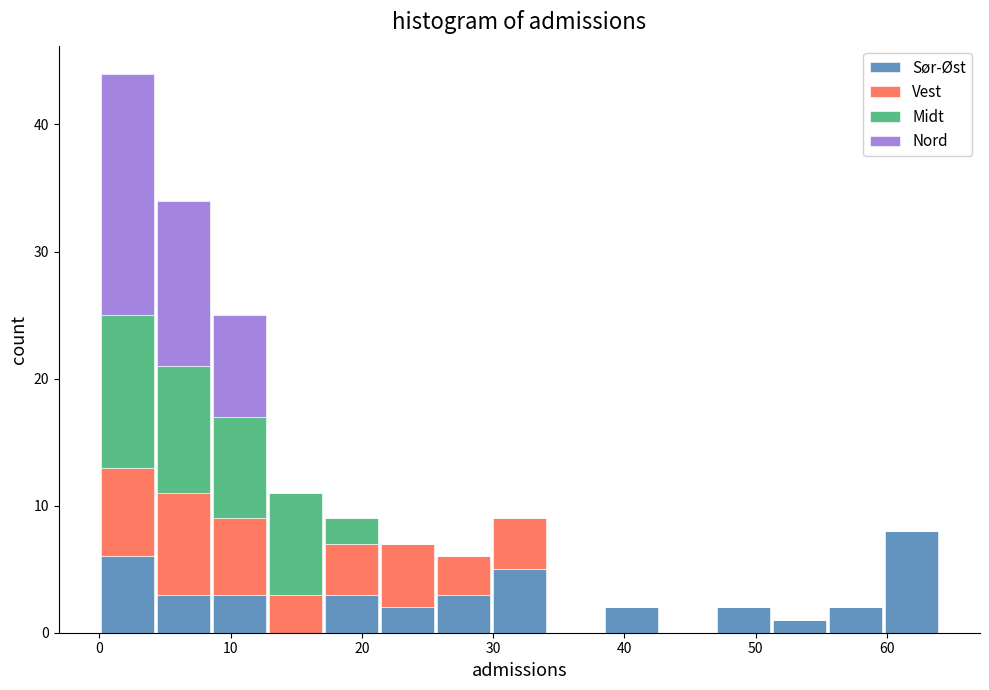

Reading left to right, transcribe this chart: for each stacked bar, give the range it covers on the x-axis and its total height. Neither the bar edges nor the heights are printed on the chart, so give them approximately, as read against the axes.

0 to 4: 44
4 to 9: 34
9 to 13: 25
13 to 17: 11
17 to 21: 9
21 to 26: 7
26 to 30: 6
30 to 34: 9
34 to 38: 0
38 to 43: 2
43 to 47: 0
47 to 51: 2
51 to 55: 1
55 to 60: 2
60 to 64: 8